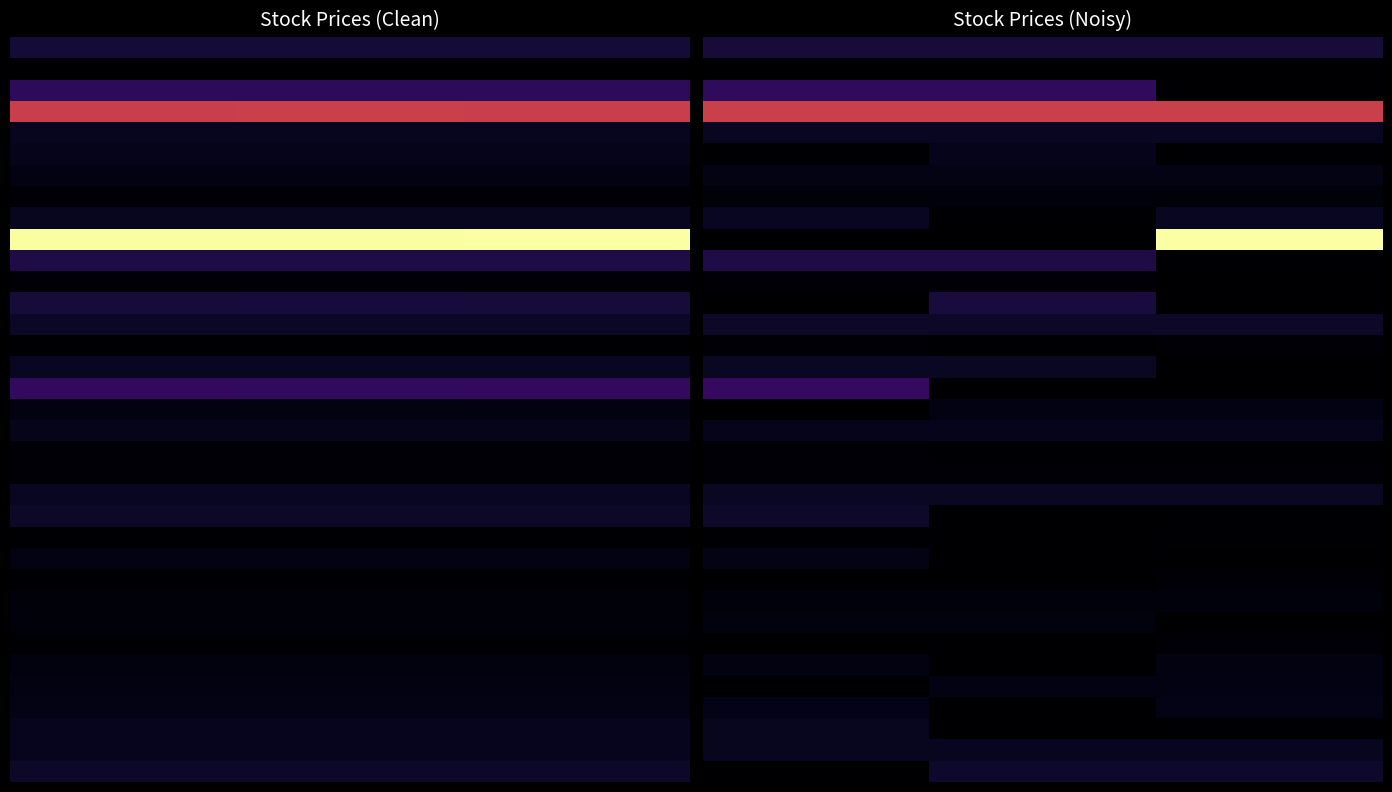

Which has a higher value, 1.0 or 2.0?

2.0